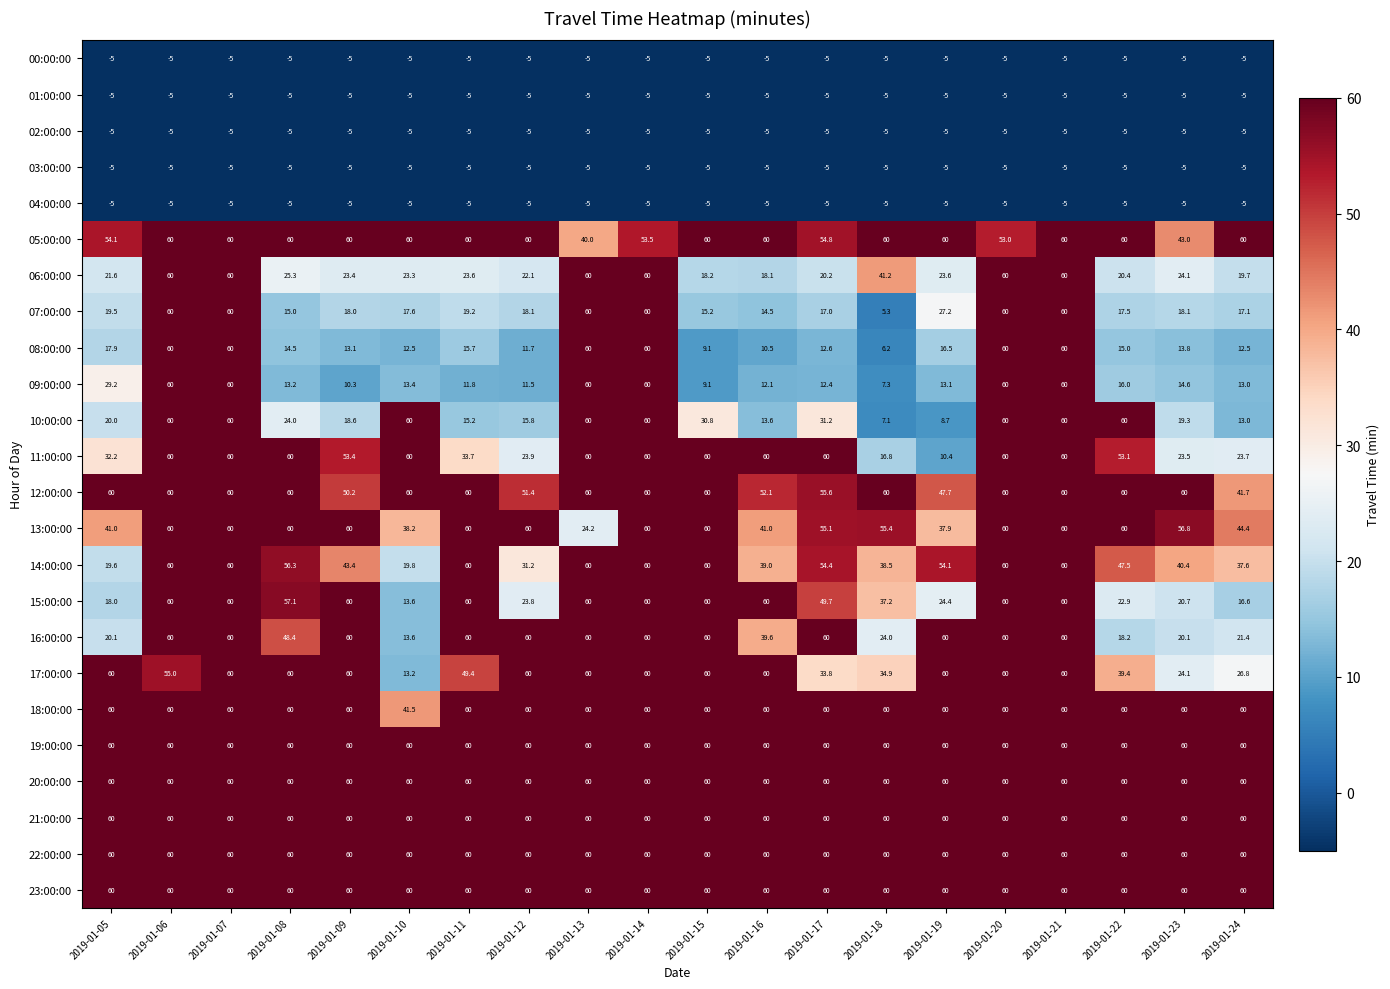

What is the maximum value shown in the chart?

60.0